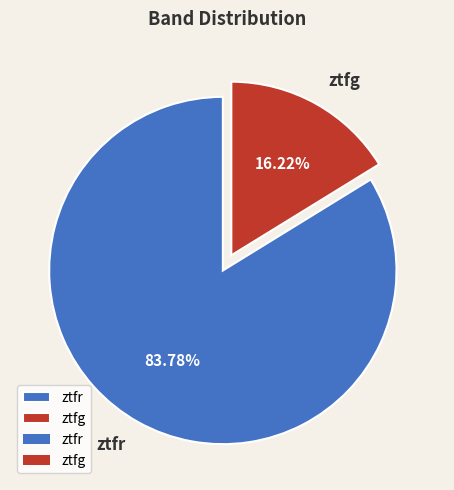

What percentage is the ztfr slice, to the nearest percent?

84%